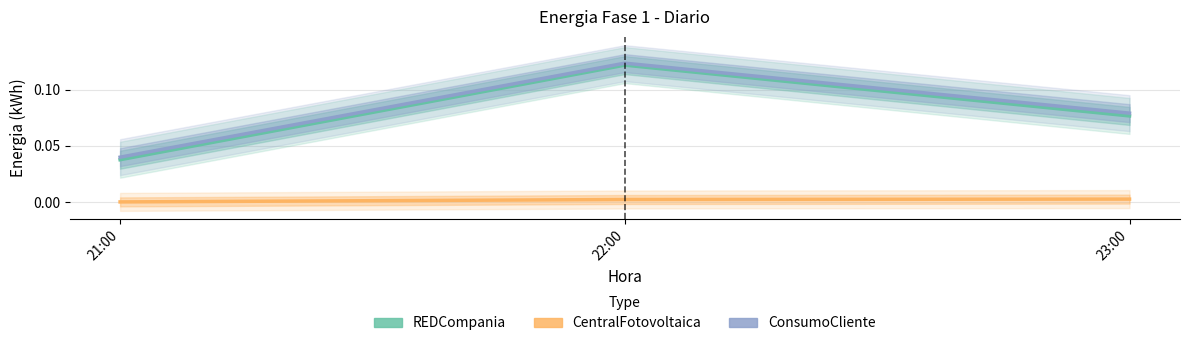

Reading left to right, extract all data points from this chart.

Energia-Fase-1-REDCompania-Diario: 21:00=0.0	22:00=0.1	23:00=0.1
Energia-Fase-1-CentralFotovoltaica-Diario: 21:00=0.0	22:00=0.0	23:00=0.0
Energia-Fase-1-ConsumoCliente-Diario: 21:00=0.0	22:00=0.1	23:00=0.1